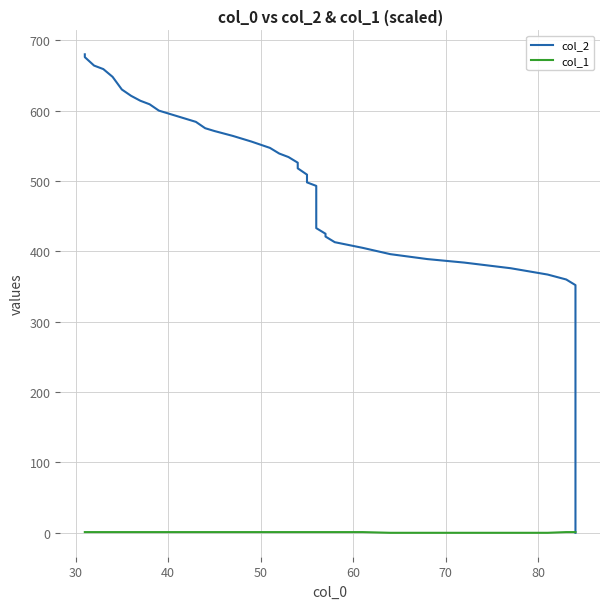

The value of col_1 at 23 is 0. True or false?

False